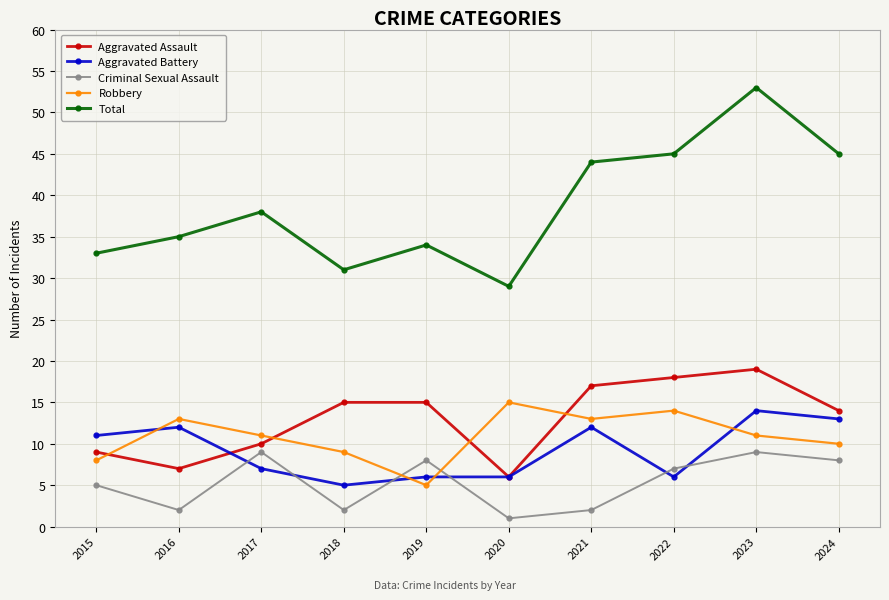

Which category has the highest value across all series?

2023